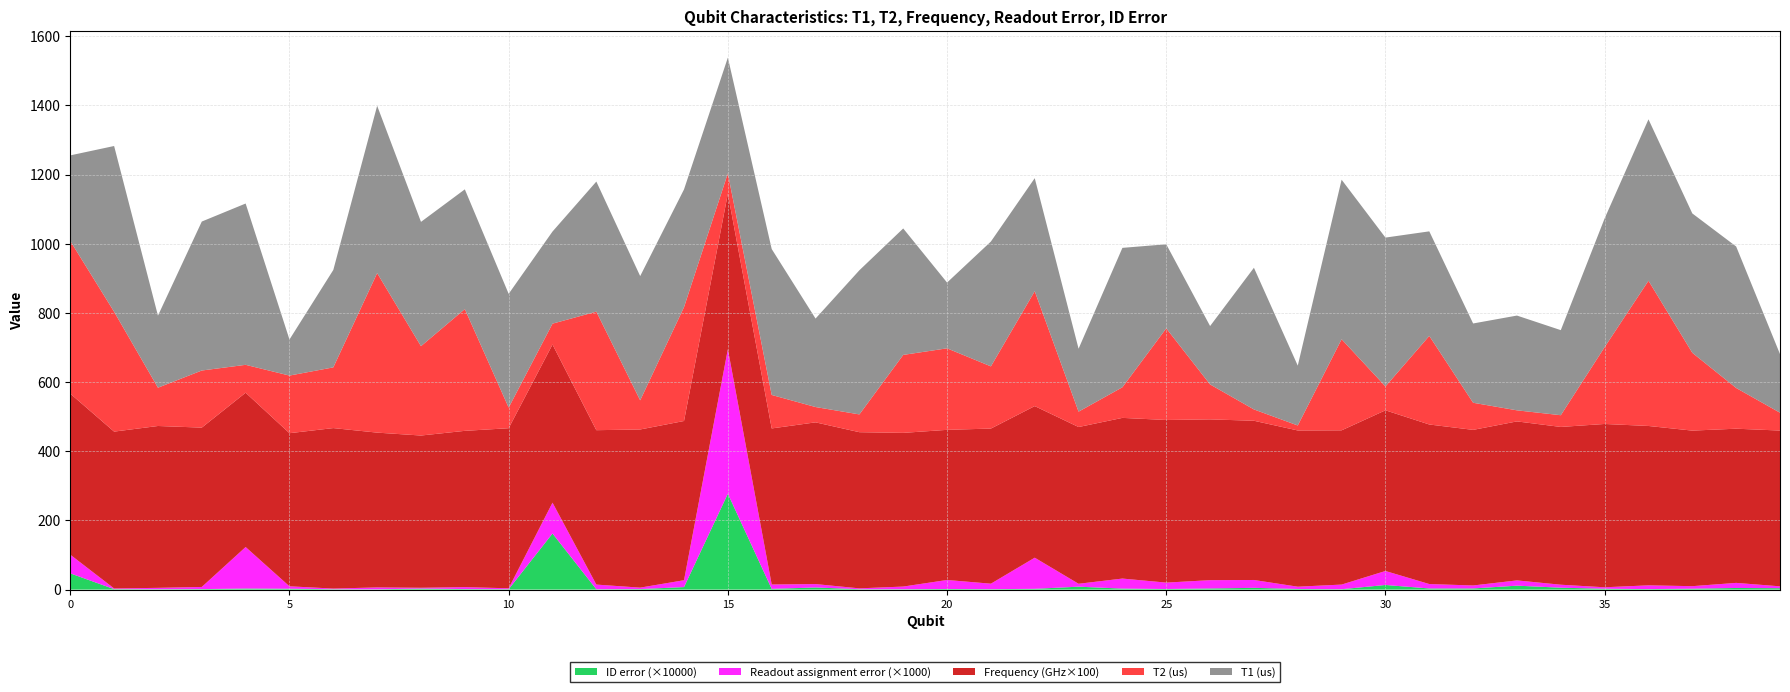

Reading left to right, what are all the values shown in this chart?

T1 (us): 0=247.4	1=479.3	2=208.3	3=430.7	4=466.4	5=104.2	6=281.7	7=483.7	8=359.4	9=346.2	10=328.9	11=266.3	12=376.1	13=359.1	14=340.4	15=334.6	16=422.0	17=255.8	18=416.7	19=365.6	20=190.1	21=360.9	22=326.7	23=181.9	24=403.0	25=243.0	26=168.8	27=409.6	28=173.0	29=461.2	30=430.3	31=302.3	32=229.2	33=274.0	34=245.9	35=372.2	36=466.6	37=402.9	38=409.1	39=169.5
T2 (us): 0=441.4	1=346.5	2=110.7	3=165.1	4=80.6	5=166.6	6=175.5	7=461.3	8=258.4	9=352.0	10=59.7	11=60.3	12=342.7	13=84.3	14=329.2	15=58.7	16=96.8	17=44.3	18=51.4	19=225.4	20=235.7	21=179.8	22=332.2	23=44.4	24=88.6	25=264.9	26=101.0	27=32.8	28=14.4	29=263.4	30=69.1	31=256.1	32=78.4	33=32.0	34=33.9	35=222.2	36=419.9	37=224.9	38=117.7	39=51.6
Readout assignment error: 0=0.1	1=0.0	2=0.0	3=0.0	4=0.1	5=0.0	6=0.0	7=0.0	8=0.0	9=0.0	10=0.0	11=0.1	12=0.0	13=0.0	14=0.0	15=0.4	16=0.0	17=0.0	18=0.0	19=0.0	20=0.0	21=0.0	22=0.1	23=0.0	24=0.0	25=0.0	26=0.0	27=0.0	28=0.0	29=0.0	30=0.0	31=0.0	32=0.0	33=0.0	34=0.0	35=0.0	36=0.0	37=0.0	38=0.0	39=0.0
ID error: 0=0.0	1=0.0	2=0.0	3=0.0	4=0.0	5=0.0	6=0.0	7=0.0	8=0.0	9=0.0	10=0.0	11=0.0	12=0.0	13=0.0	14=0.0	15=0.0	16=0.0	17=0.0	18=0.0	19=0.0	20=0.0	21=0.0	22=0.0	23=0.0	24=0.0	25=0.0	26=0.0	27=0.0	28=0.0	29=0.0	30=0.0	31=0.0	32=0.0	33=0.0	34=0.0	35=0.0	36=0.0	37=0.0	38=0.0	39=0.0
Frequency (GHz): 0=4.7	1=4.5	2=4.7	3=4.6	4=4.5	5=4.4	6=4.6	7=4.5	8=4.4	9=4.5	10=4.6	11=4.6	12=4.5	13=4.6	14=4.6	15=4.5	16=4.5	17=4.7	18=4.5	19=4.4	20=4.3	21=4.5	22=4.4	23=4.5	24=4.6	25=4.7	26=4.6	27=4.6	28=4.5	29=4.5	30=4.6	31=4.6	32=4.5	33=4.6	34=4.6	35=4.7	36=4.6	37=4.5	38=4.5	39=4.5